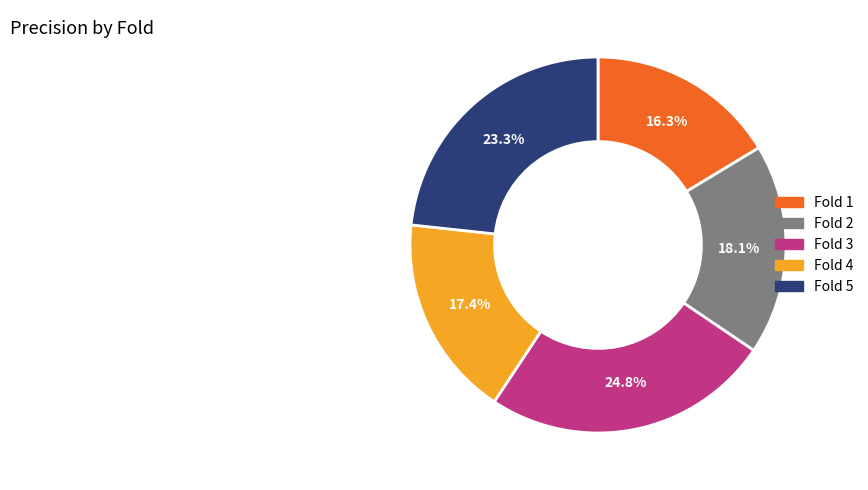

Which has a higher value, Fold 4 or Fold 2?

Fold 2